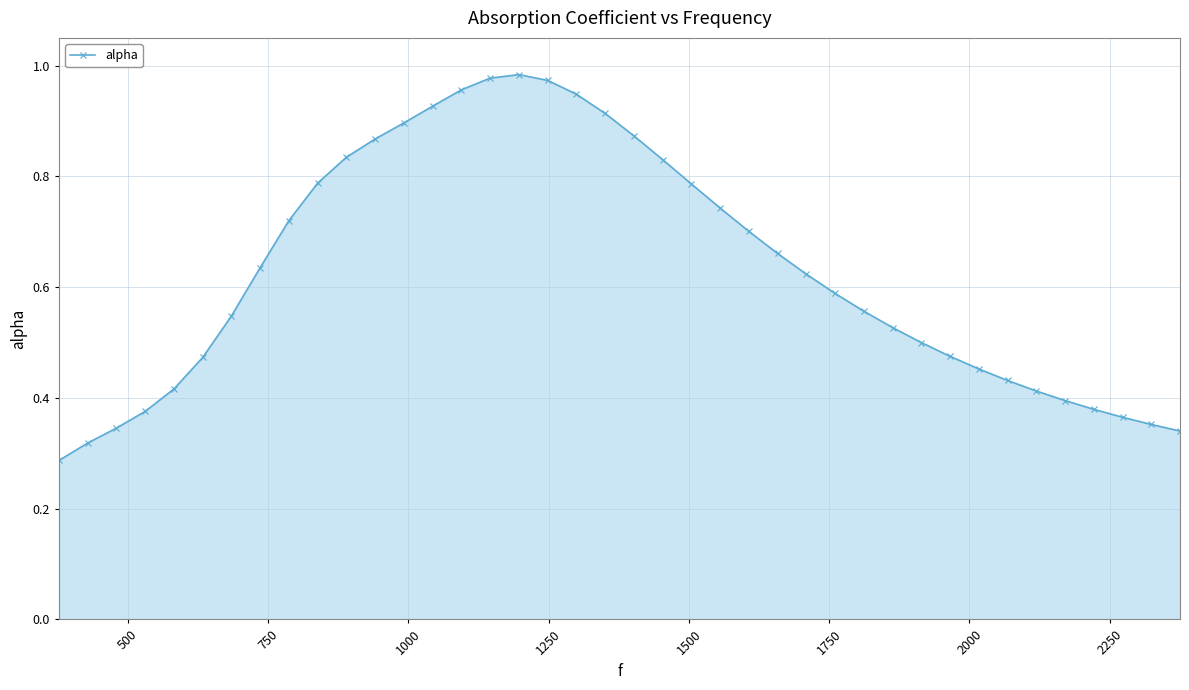

What is the sum of all values?

25.2